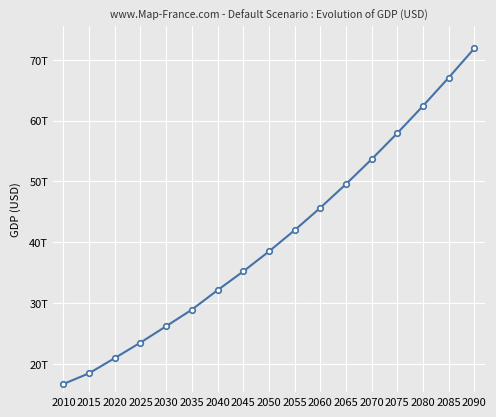

Does the chart have visible grid lines?

Yes